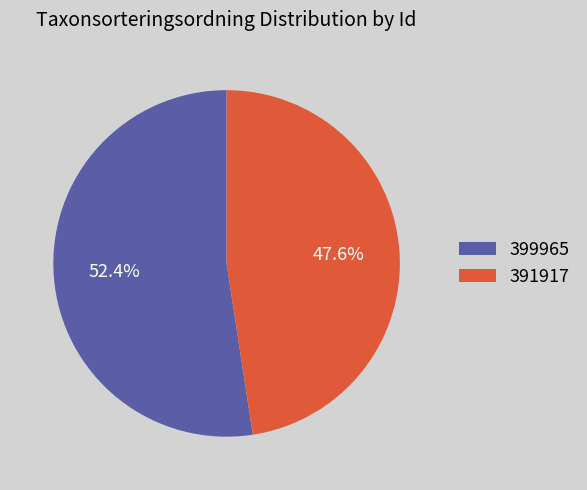

Which category has the biggest portion of the pie?

399965